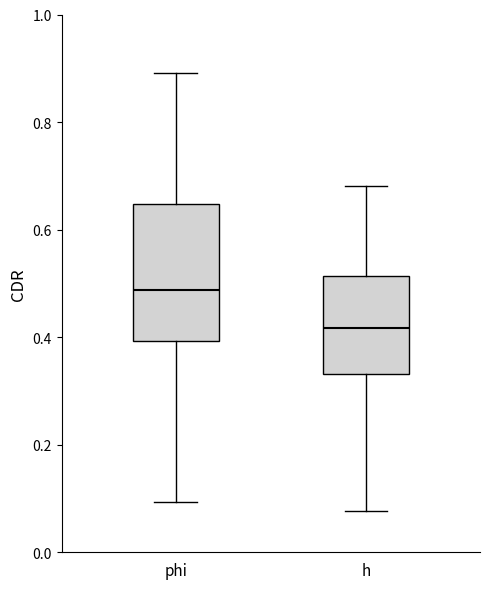

Reading left to right, read every box against the y-axis: the position of its median line, the range the box covers, and the ends of its whiskers. The values are not printed on the chart, so give them approximately, as read against the axis.

phi: median 0.48, box 0.40 to 0.64, whiskers 0.10 to 0.90
h: median 0.42, box 0.34 to 0.52, whiskers 0.08 to 0.68